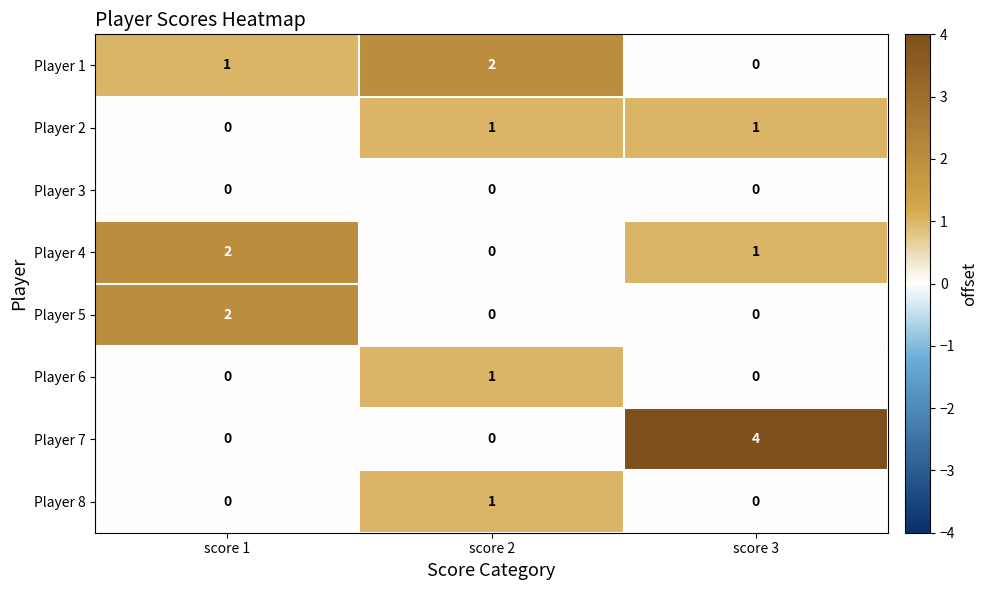

The Player 2 series shows 1 at score 3. True or false?

True